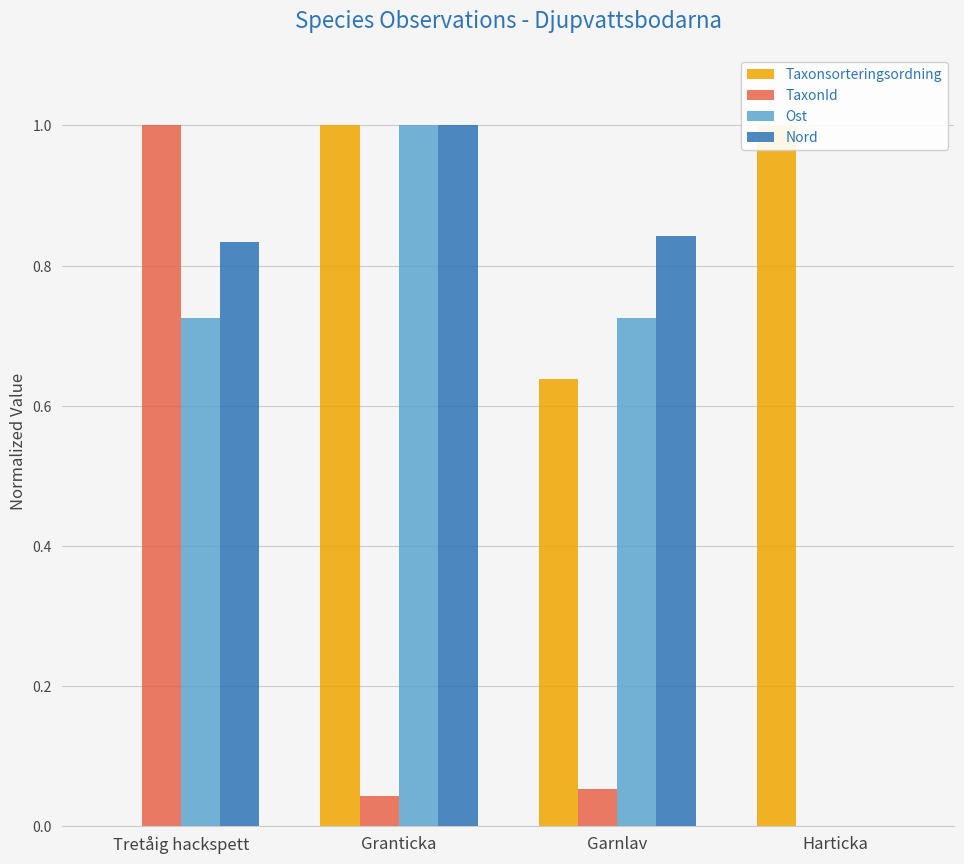

Where is Nord nearest to the value 0?

Harticka